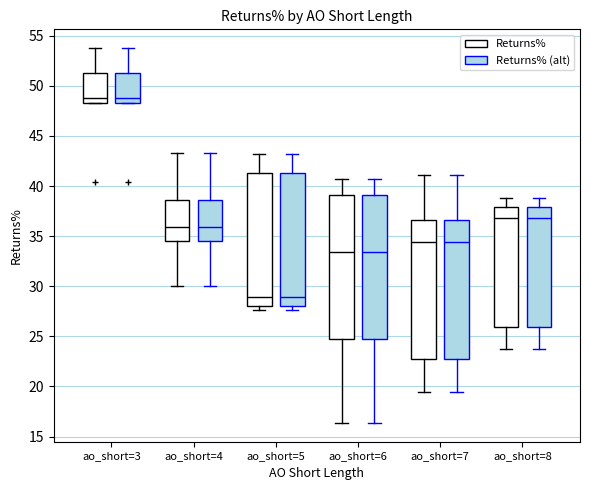

Reading left to right, read every box against the y-axis: the position of its median line, the range the box covers, and the ends of its whiskers. The values are not printed on the chart, so give them approximately, as read against the axis.

ao_short=3 (Returns%): median 48.5 (just above the box's lower edge), box 48.5 to 51.5, whiskers 48.5 to 54.0
ao_short=3 (Returns% (alt)): median 48.5 (just above the box's lower edge), box 48.5 to 51.5, whiskers 48.5 to 54.0
ao_short=4 (Returns%): median 36.0, box 34.5 to 38.5, whiskers 30.0 to 43.5
ao_short=4 (Returns% (alt)): median 36.0, box 34.5 to 38.5, whiskers 30.0 to 43.5
ao_short=5 (Returns%): median 29.0, box 28.0 to 41.5, whiskers 27.5 to 43.0
ao_short=5 (Returns% (alt)): median 29.0, box 28.0 to 41.5, whiskers 27.5 to 43.0
ao_short=6 (Returns%): median 33.5, box 24.5 to 39.0, whiskers 16.5 to 40.5
ao_short=6 (Returns% (alt)): median 33.5, box 24.5 to 39.0, whiskers 16.5 to 40.5
ao_short=7 (Returns%): median 34.5, box 22.5 to 36.5, whiskers 19.5 to 41.0
ao_short=7 (Returns% (alt)): median 34.5, box 22.5 to 36.5, whiskers 19.5 to 41.0
ao_short=8 (Returns%): median 37.0, box 26.0 to 38.0, whiskers 23.5 to 39.0
ao_short=8 (Returns% (alt)): median 37.0, box 26.0 to 38.0, whiskers 23.5 to 39.0